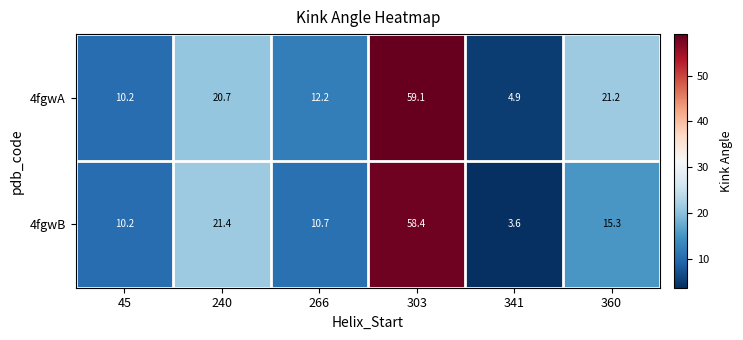

Which series has the widest spread of values?

4fgwB